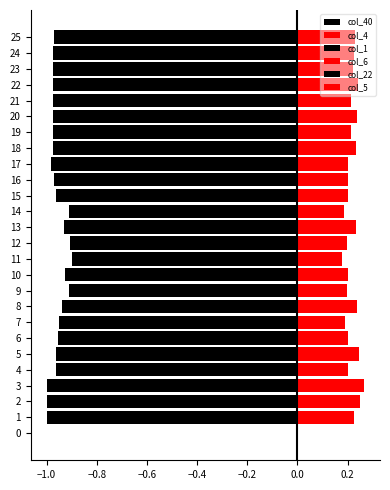

At how many categories does at least one series exceed 0?

25